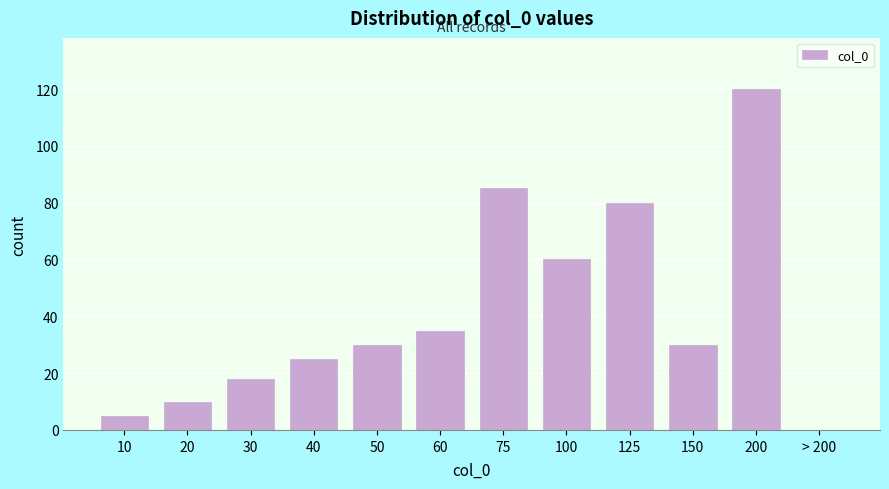

Reading right to left, transcribe all the data shown in this chart.

> 200=0	200=120	150=30	125=80	100=60	75=85	60=35	50=30	40=25	30=18	20=10	10=5